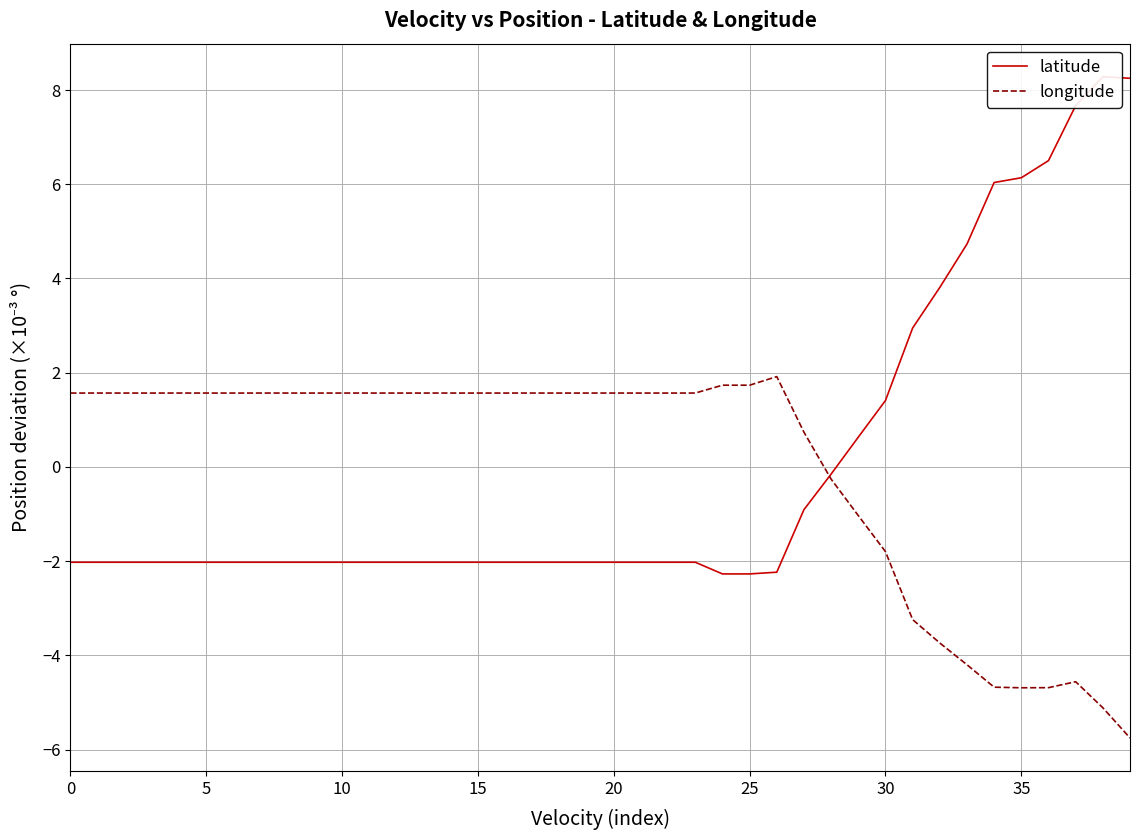

True or false: longitude has more than 0 points higher than both neighbors.

True